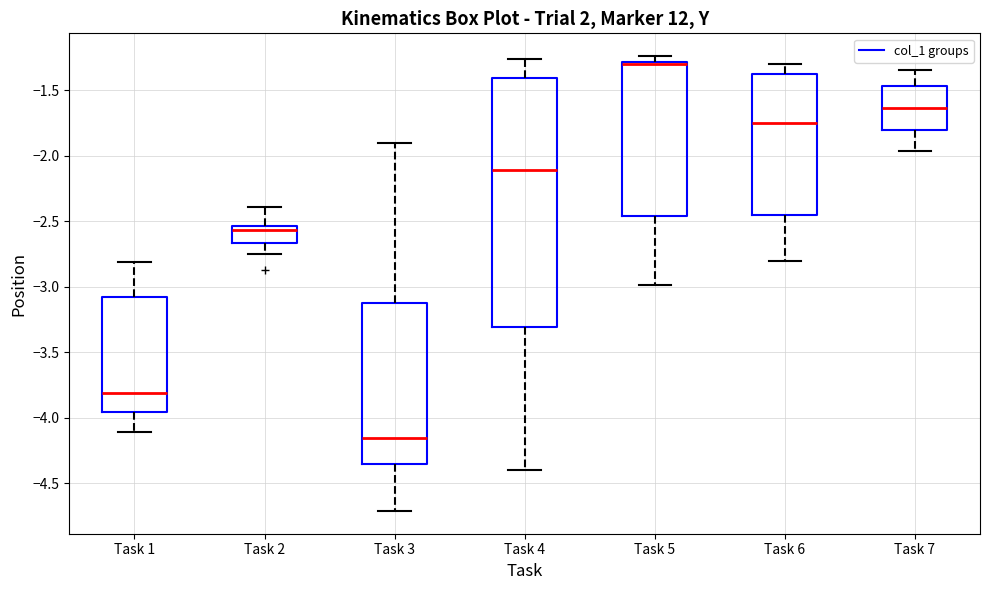

Where is the lower edge of the box for Task 5 on the y-axis? The values are not printed on the chart, so give them approximately, as read against the axis.

-2.45